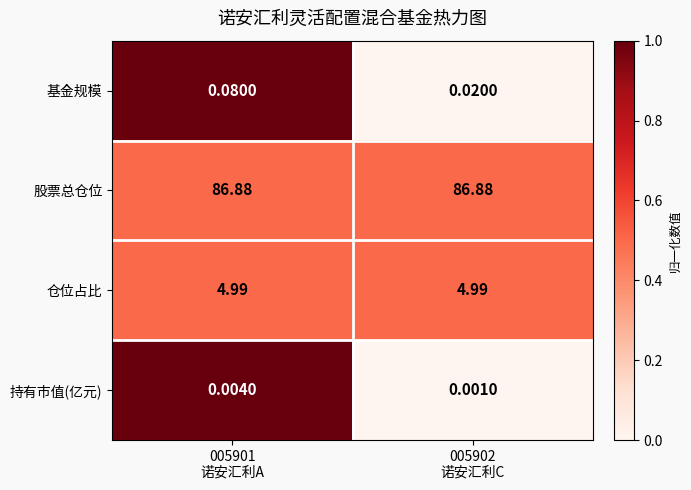

Which series has the widest spread of values?

基金规模